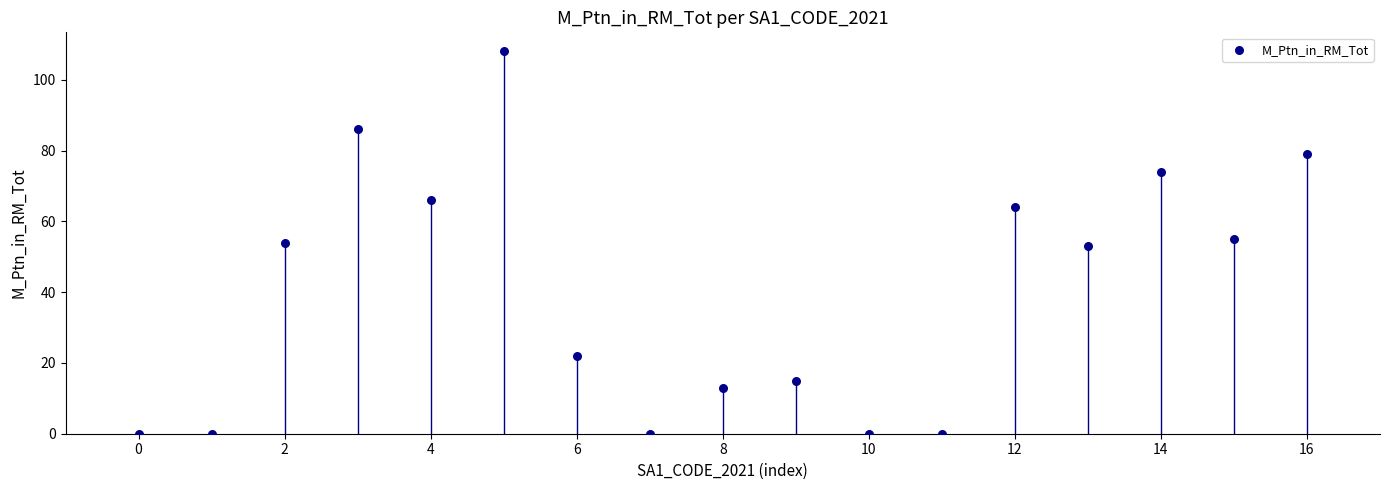

What is the range of Y values (max minus min)?

108